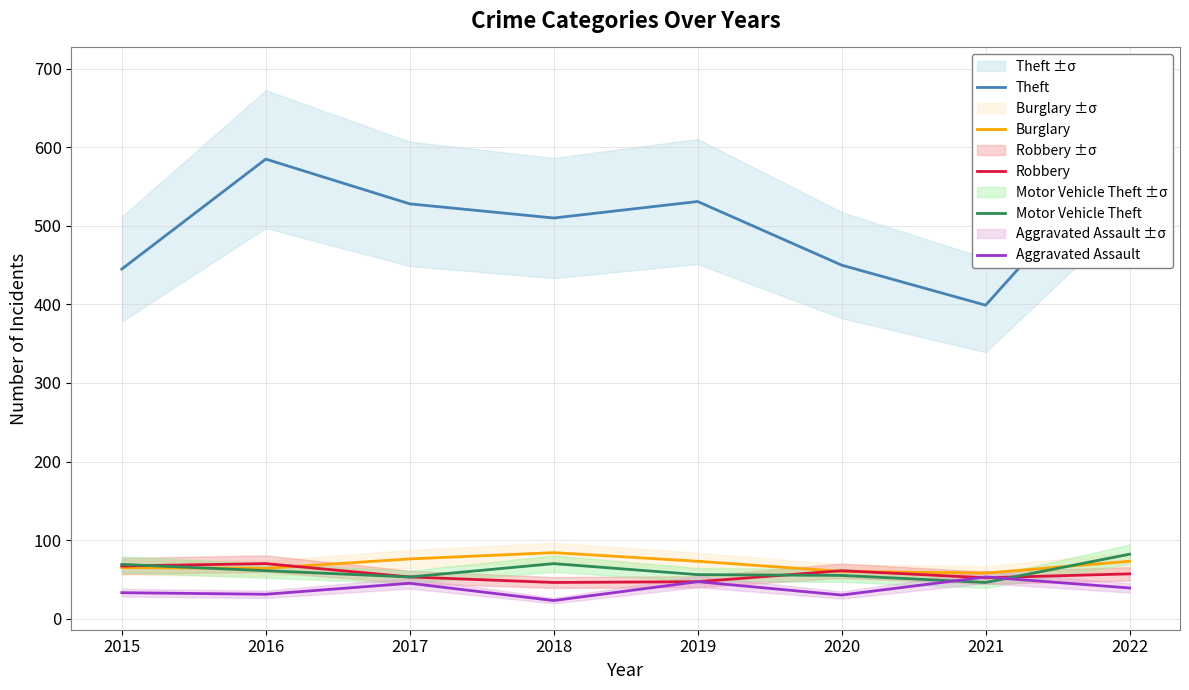

How many values in the Motor Vehicle Theft series are below 61?

4